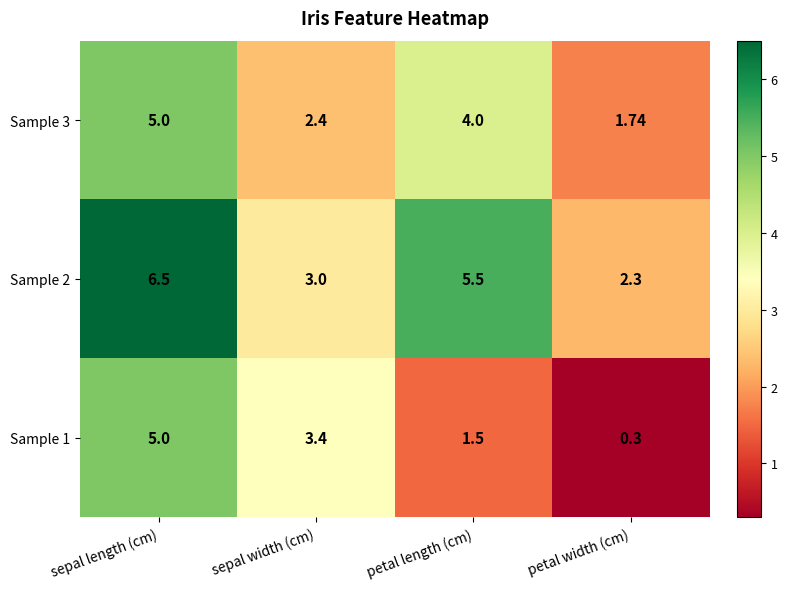

Where is Sample 2 nearest to the value 4?

sepal width (cm)